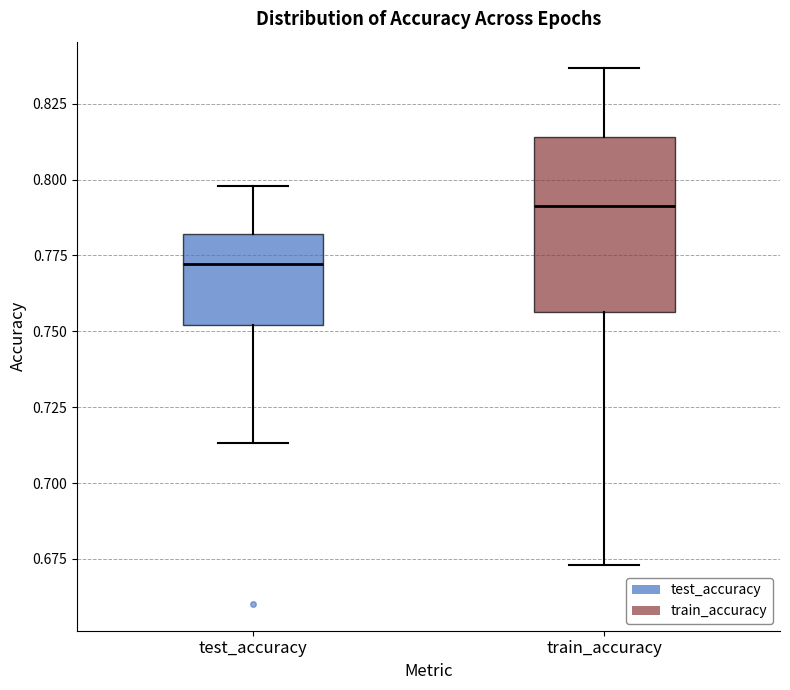

Where is the lower edge of the box for test_accuracy on the y-axis? The values are not printed on the chart, so give them approximately, as read against the axis.

0.750